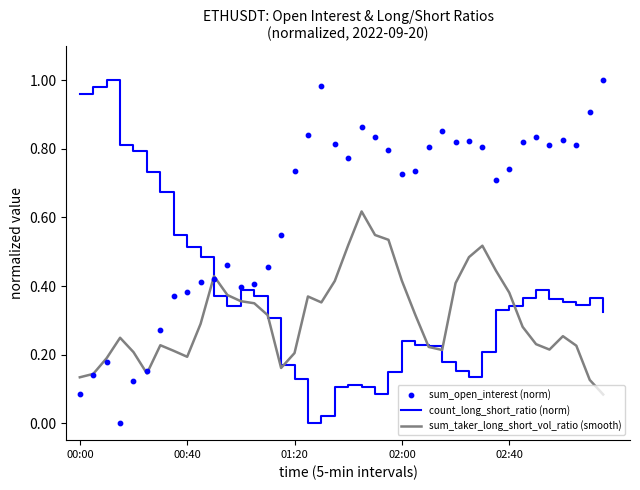

At how many categories does at least one series exceed 0?

40